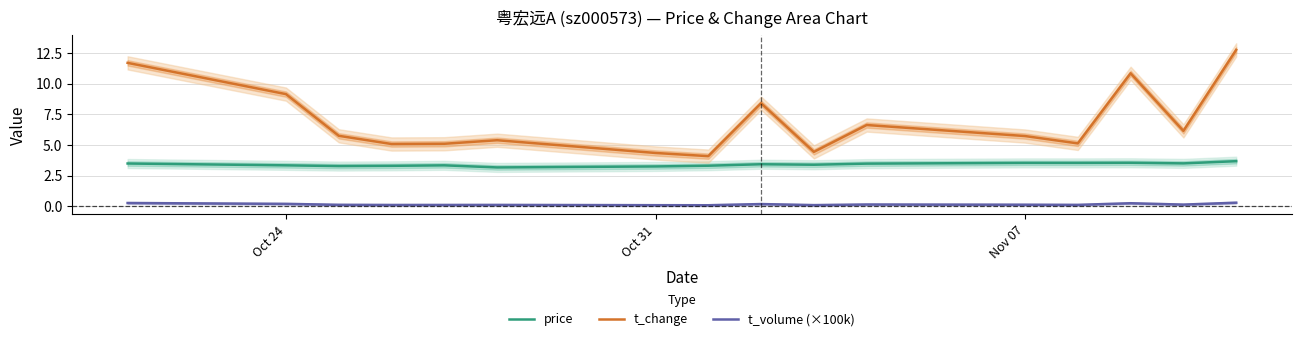

The value of price at Oct 31 is 3.2. True or false?

True